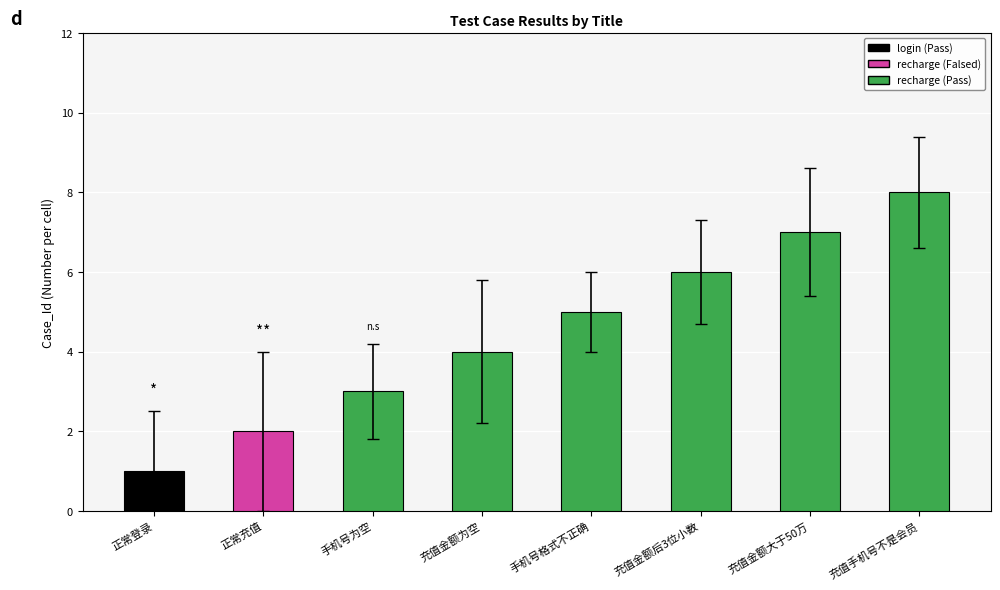

What is the value of the 2nd bar from the left?

2